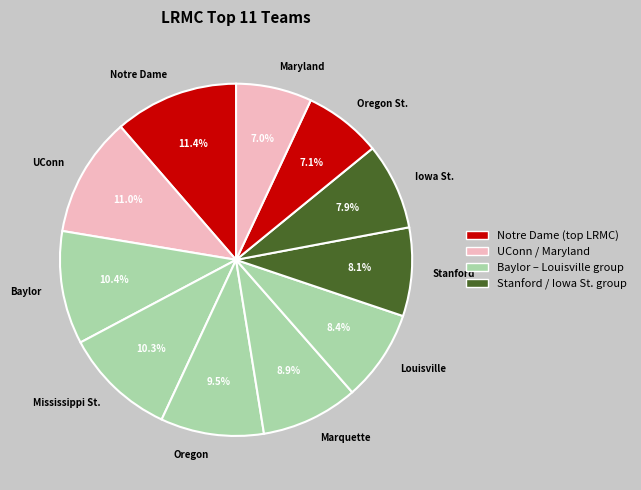

How much of the chart is everything except Iowa St.?

92.1%